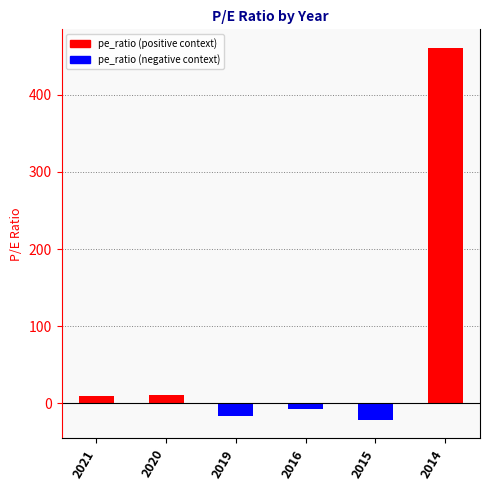

Rank the categories by value from highest to lowest.

2014, 2020, 2021, 2016, 2019, 2015